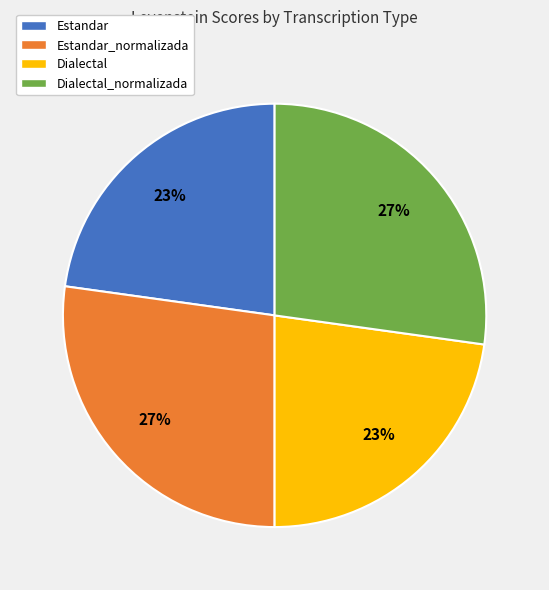

Does Dialectal_normalizada account for over 50% of the chart?

No